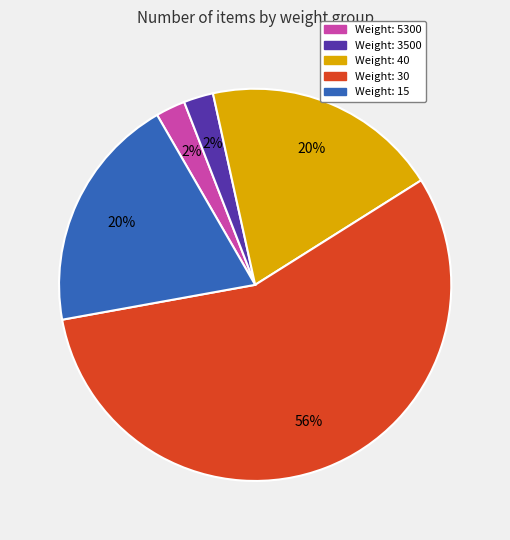

How many segments does this pie chart have?

5